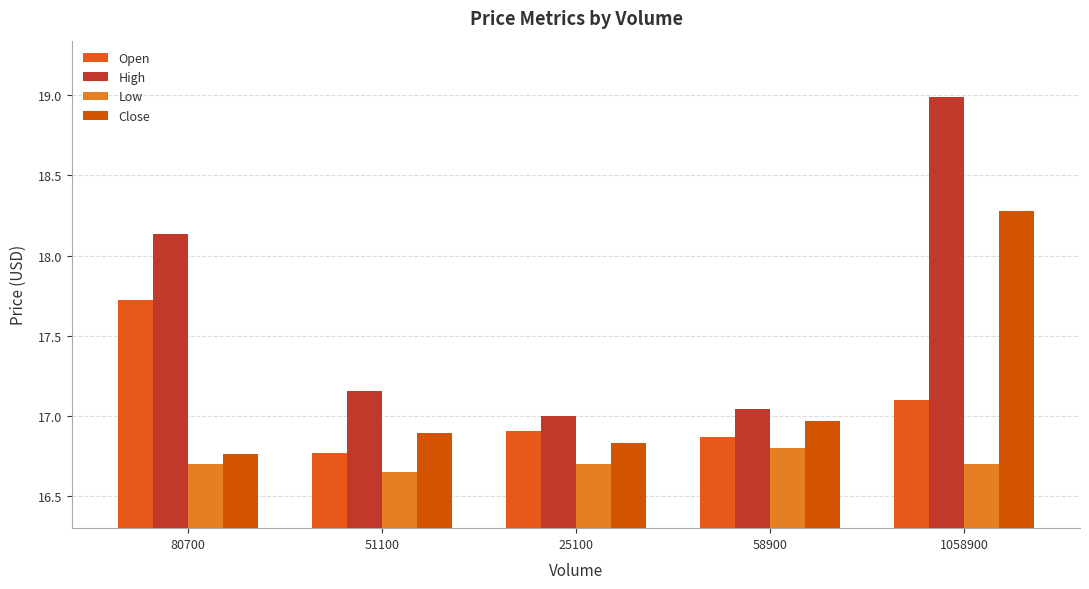

What is the label of the 2nd bar from the right?

58900